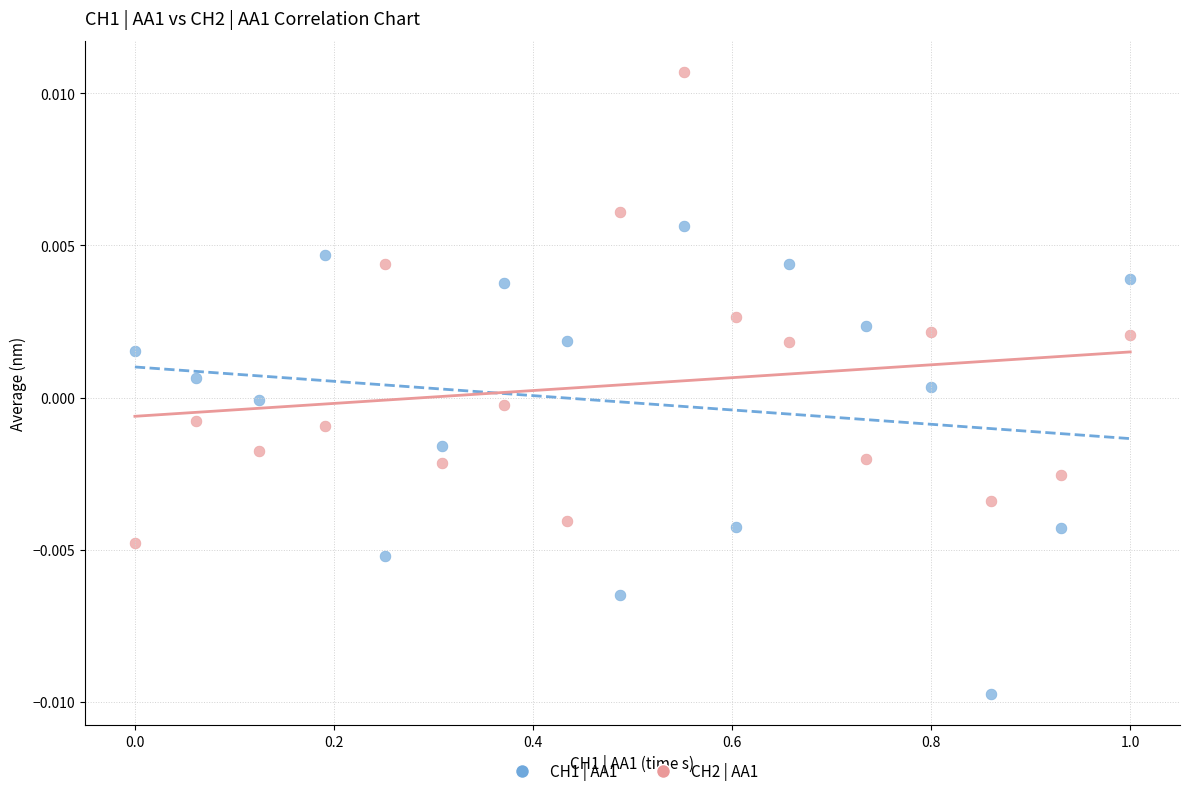

What is the X range (max minus min) for the scatter plot?

1.0